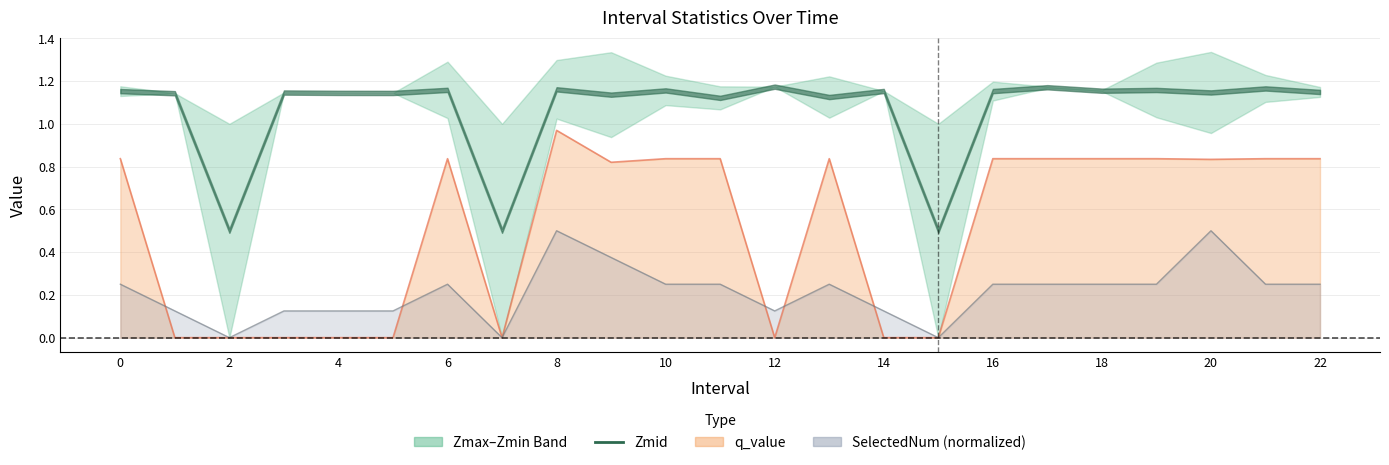

Which series changed the most between 3 and 20?

q_value